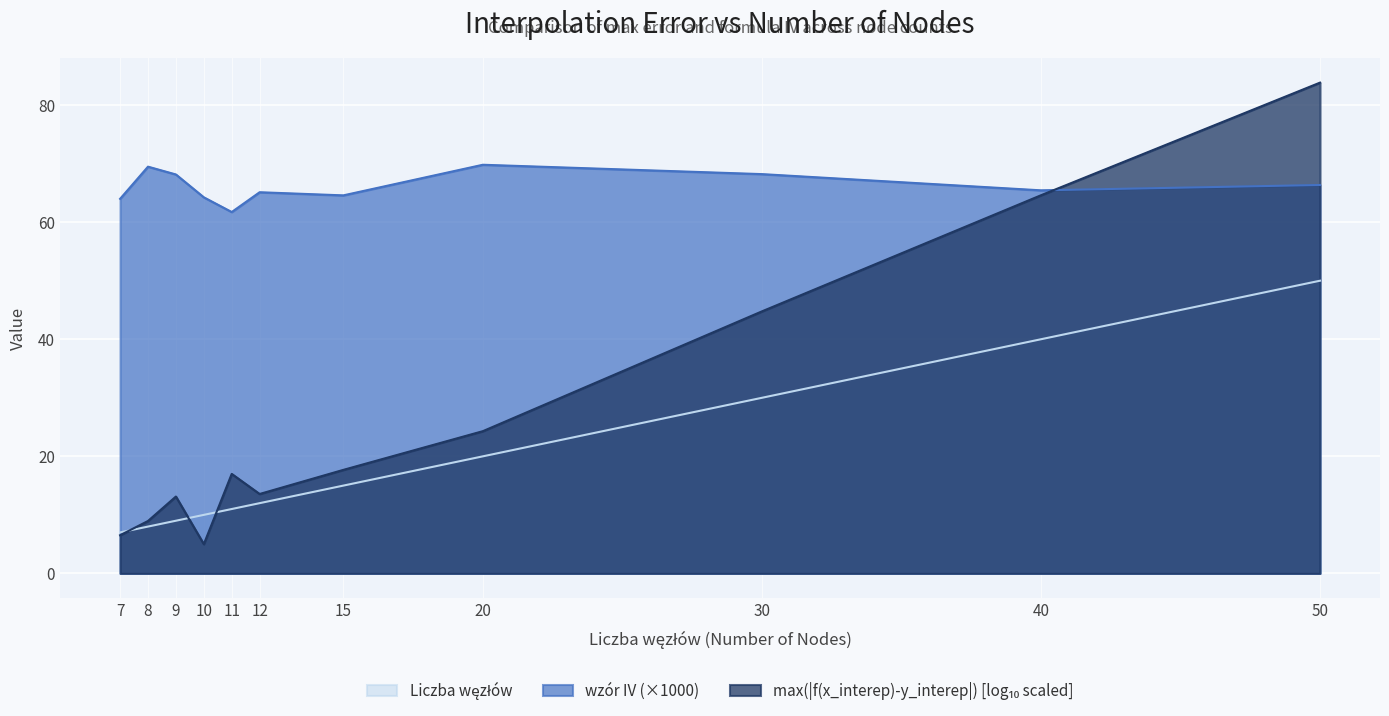

True or false: wzór IV (×1000) has a value of 65.4 at 40.

True